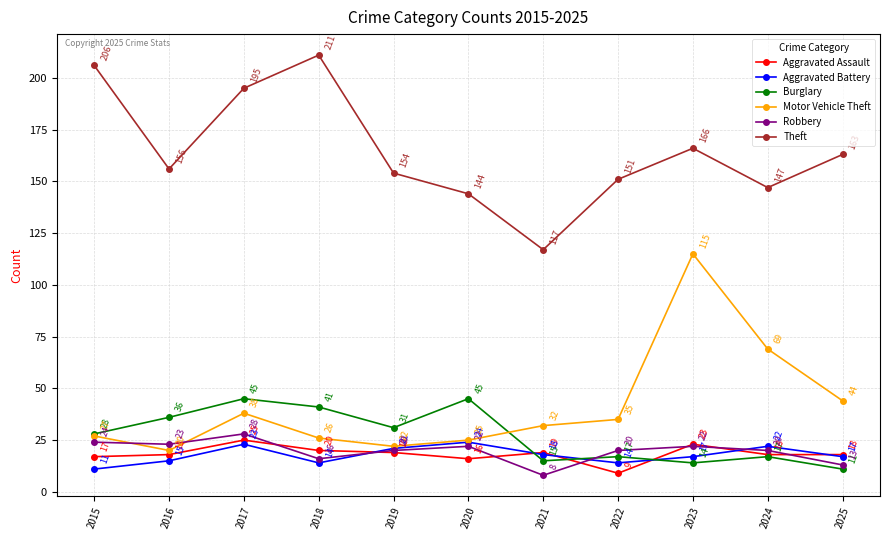

How many times do Aggravated Battery and Aggravated Assault cross each other?

6